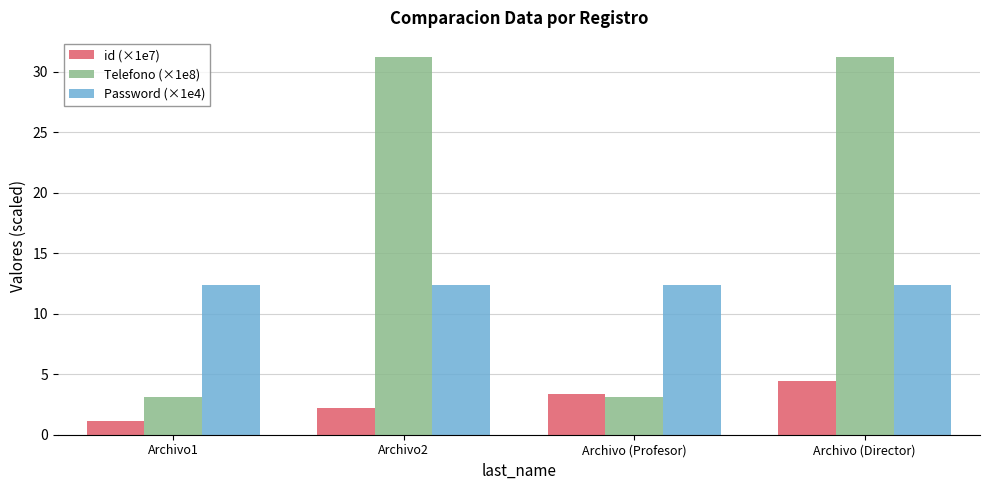

What is the value of the id (×1e7) bar at the 4th from the left?

4.4